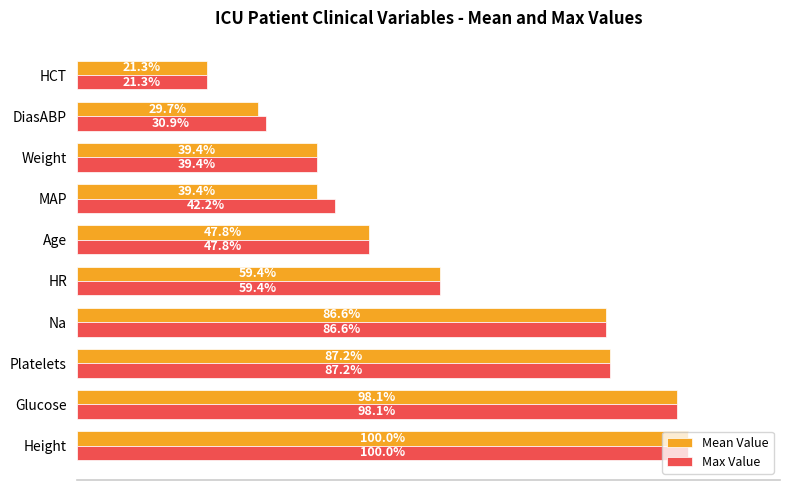

List the labels in order of Max Value value, largest first.

Height, Glucose, Platelets, Na, HR, Age, MAP, Weight, DiasABP, HCT